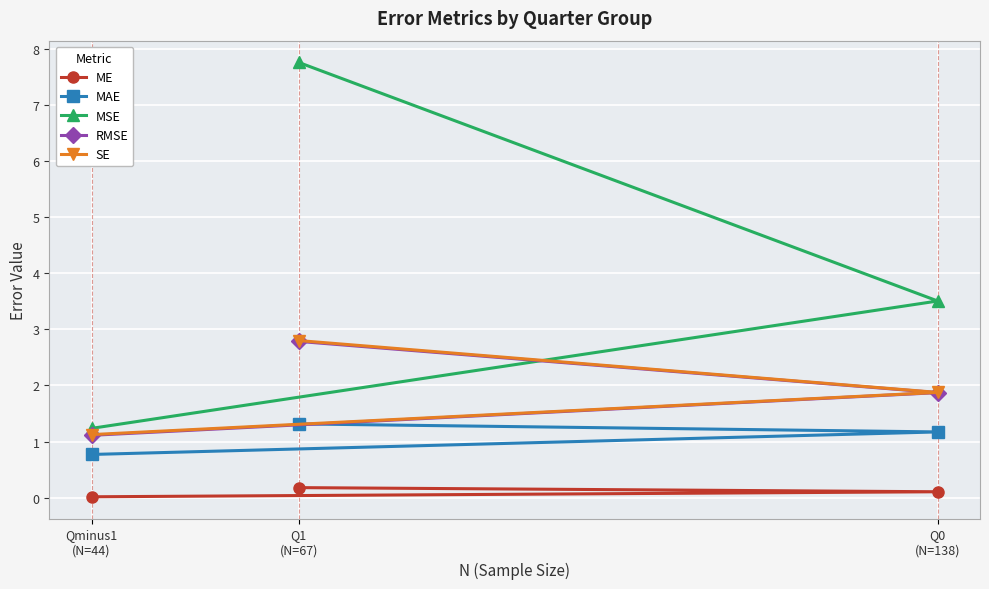

Which category has the highest value across all series?

Q1
(N=67)